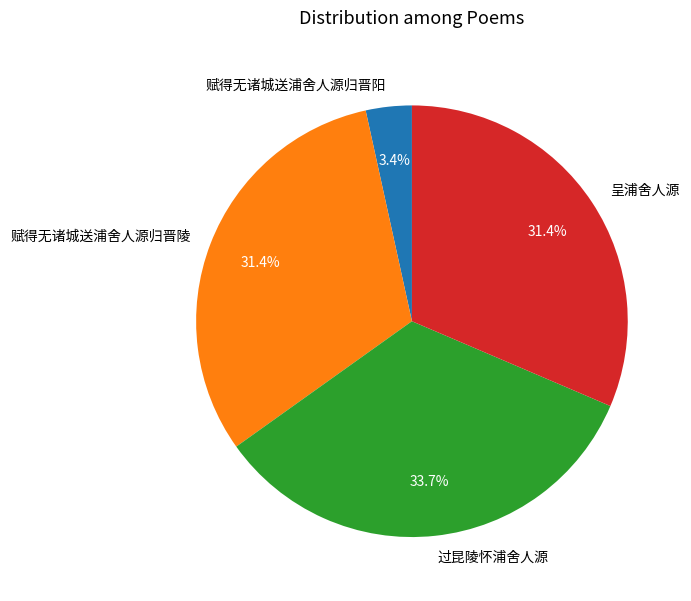

Is 赋得无诸城送浦舍人源归晋阳 the majority of the pie?

No